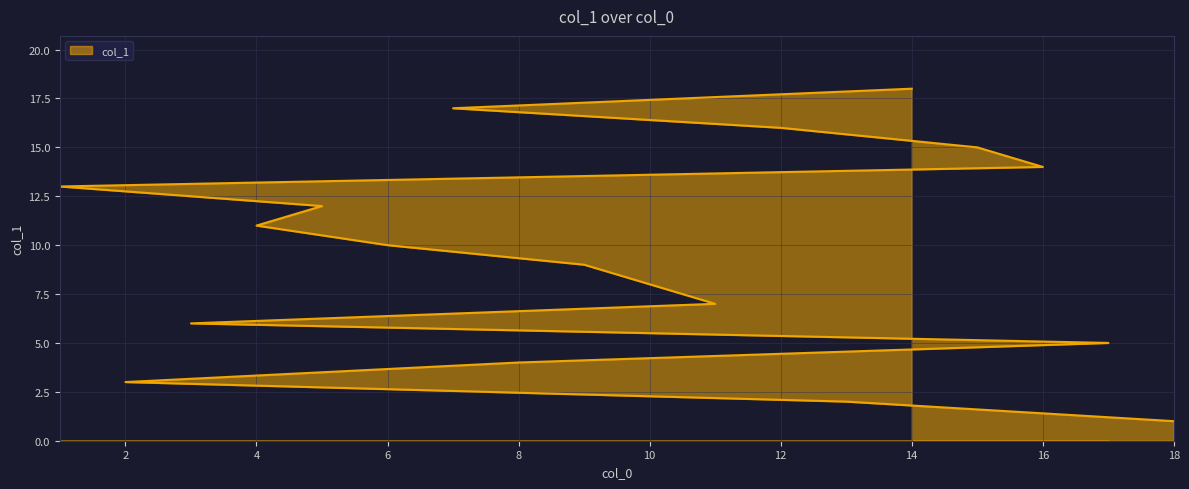

List the labels in order of value, largest first.

14, 7, 12, 15, 16, 1, 5, 4, 6, 9, 10, 11, 3, 17, 8, 2, 13, 18